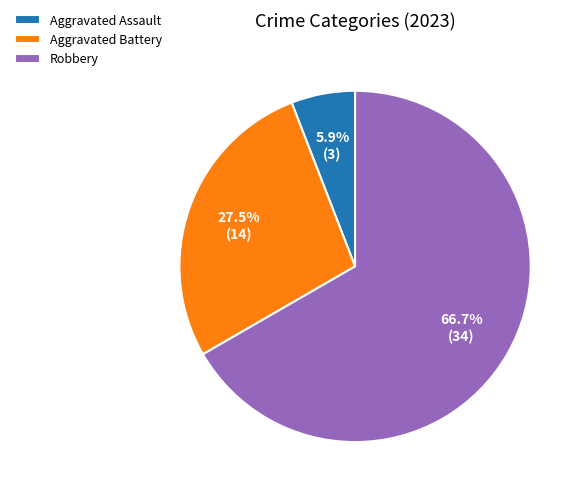

Does any single category account for the majority?

Yes